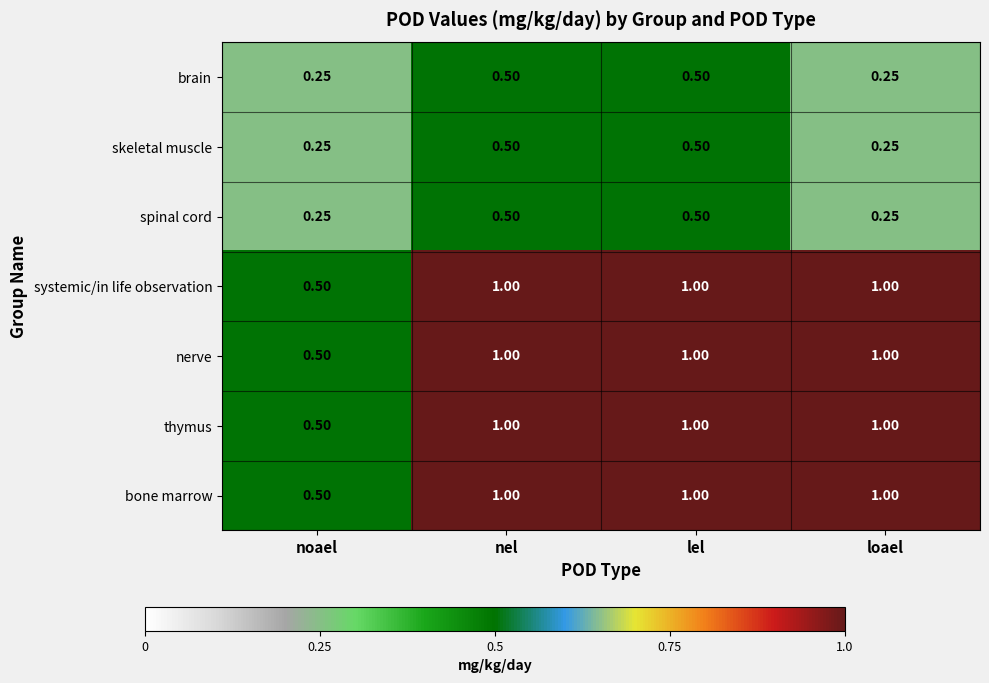

At which label does thymus reach its minimum?

noael